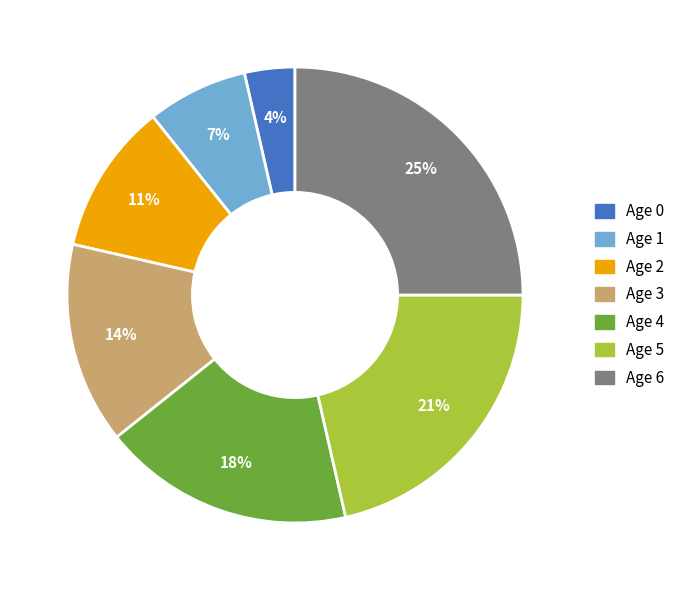

Which category has the biggest portion of the pie?

Age 6